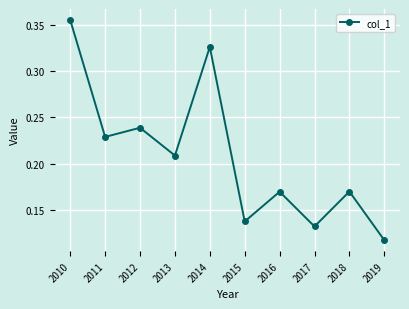

Count the values in the range 0 to 1.

10